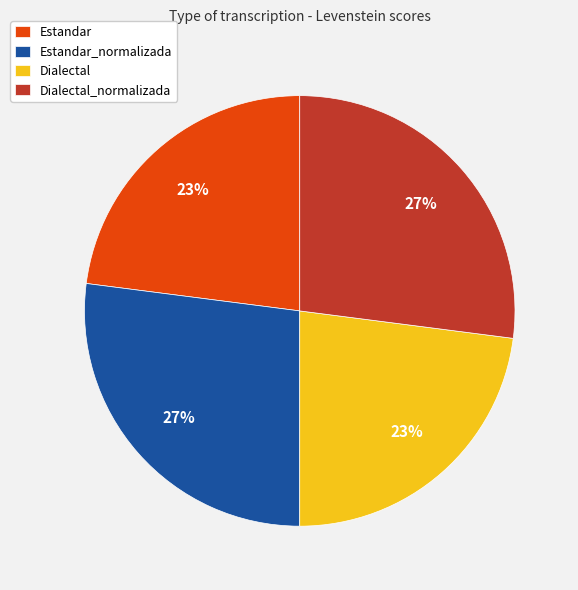

Between Dialectal_normalizada and Estandar, which is larger?

Dialectal_normalizada